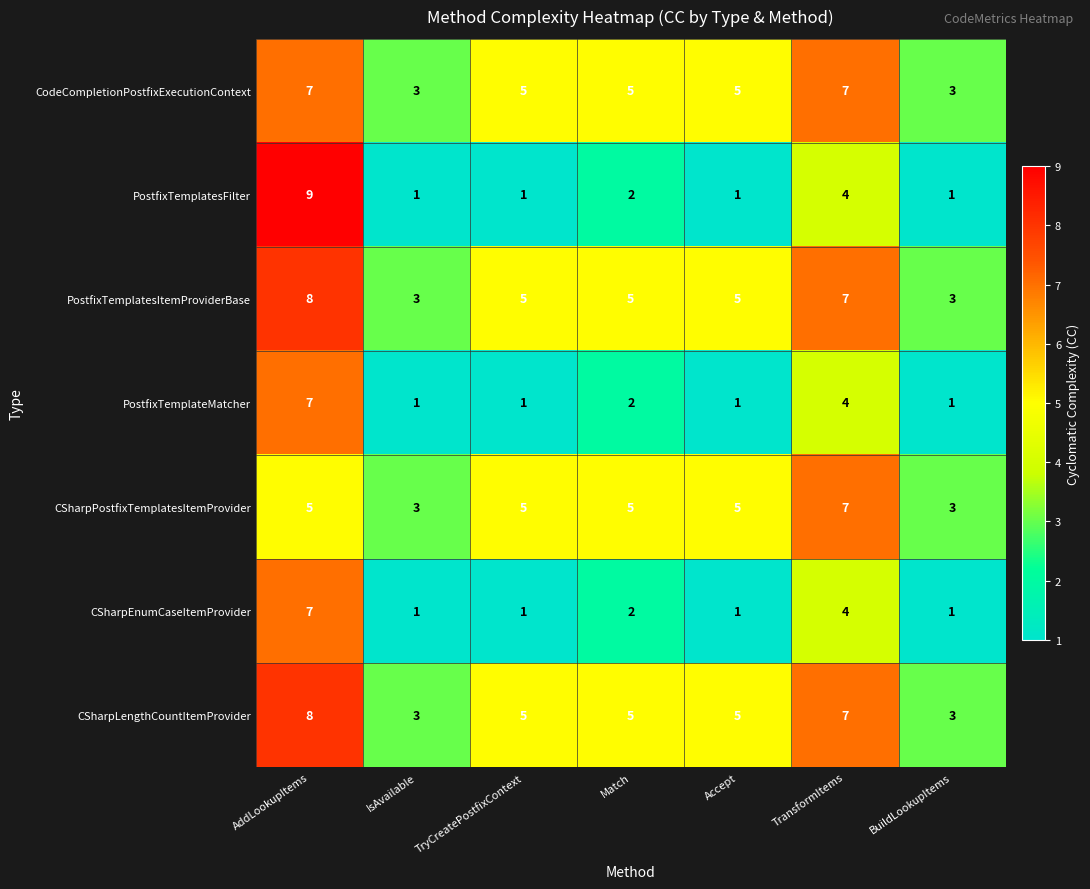

At which category is the sum across all series the highest?

AddLookupItems